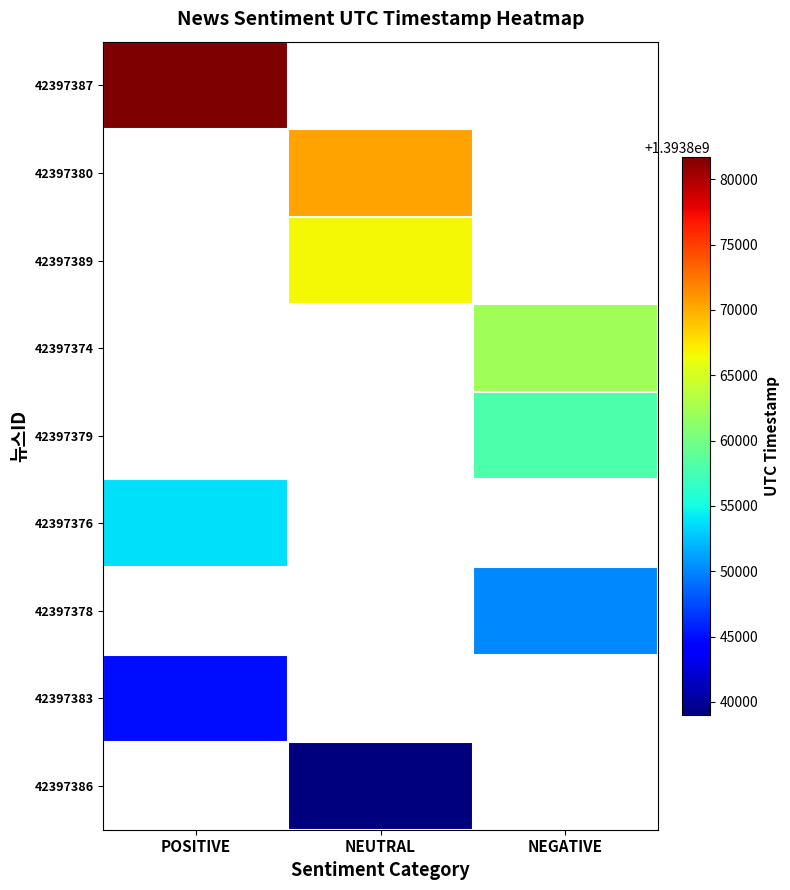

What is the smallest value displayed?

1393839017.0